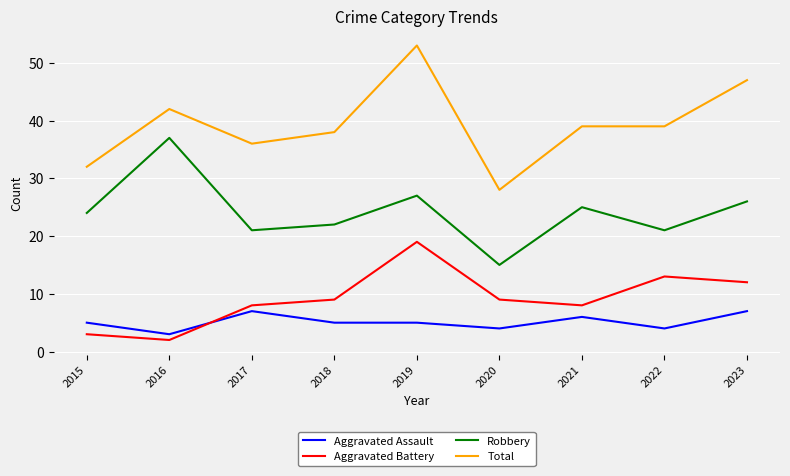

Reading left to right, what are all the values shown in this chart?

Aggravated Assault: 5	3	7	5	5	4	6	4	7
Aggravated Battery: 3	2	8	9	19	9	8	13	12
Robbery: 24	37	21	22	27	15	25	21	26
Total: 32	42	36	38	53	28	39	39	47